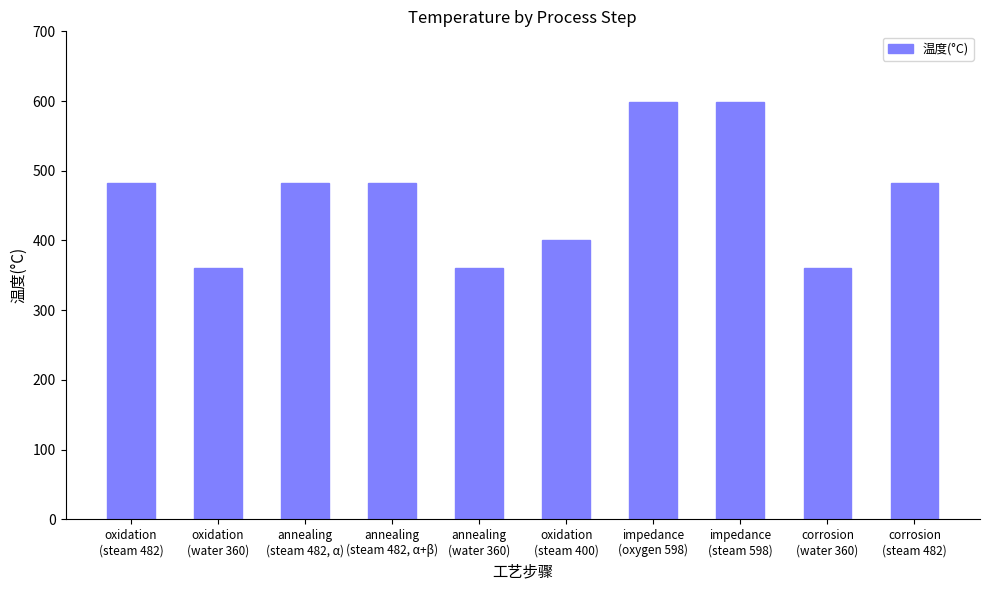

What is the ratio of the value at oxidation
(steam 400) to the value at annealing
(water 360)?

1.1